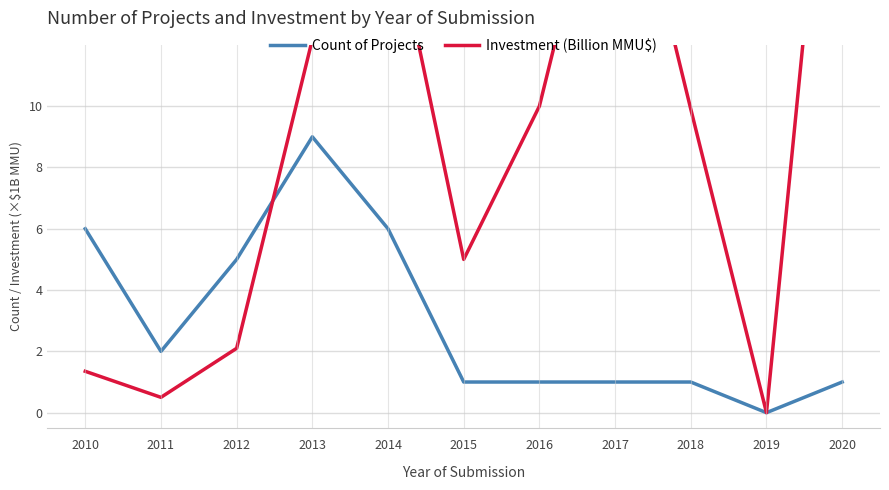

True or false: Count of Projects has a value of 9.0 at 2013.

True